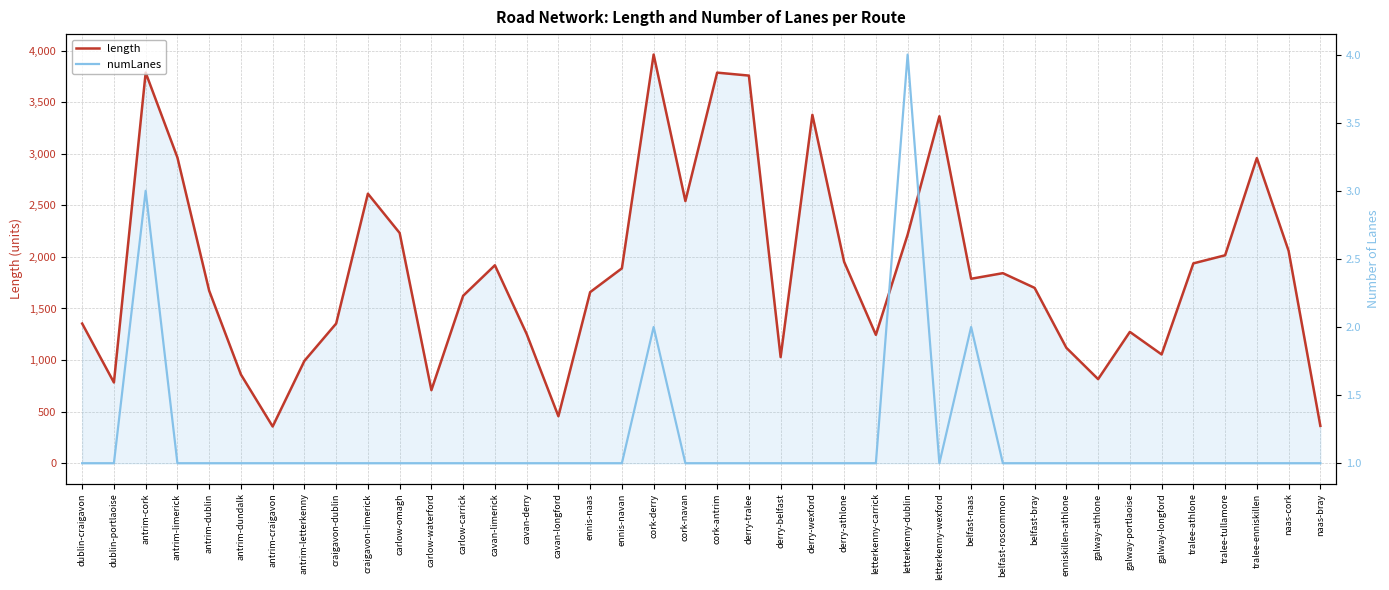

True or false: length and numLanes intersect in this chart.

False